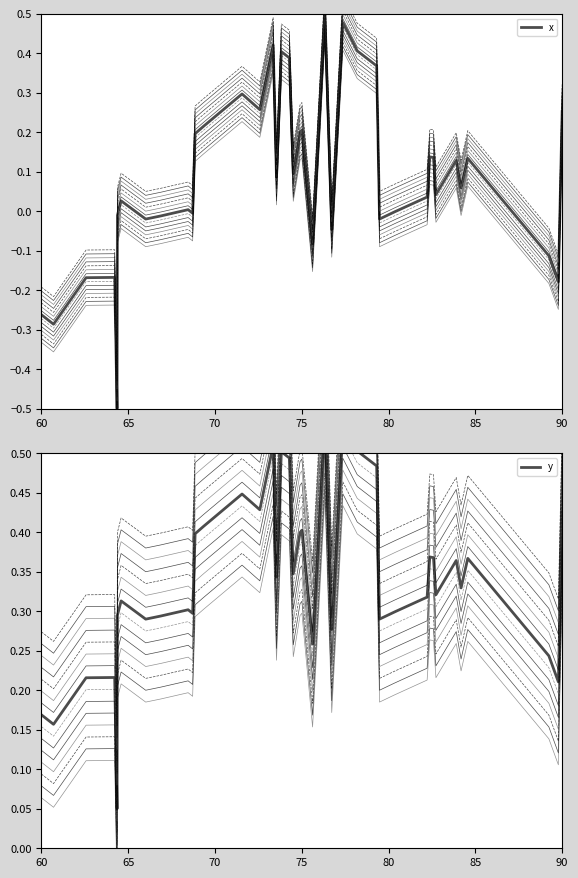

What is the sum of all x values?

3.6